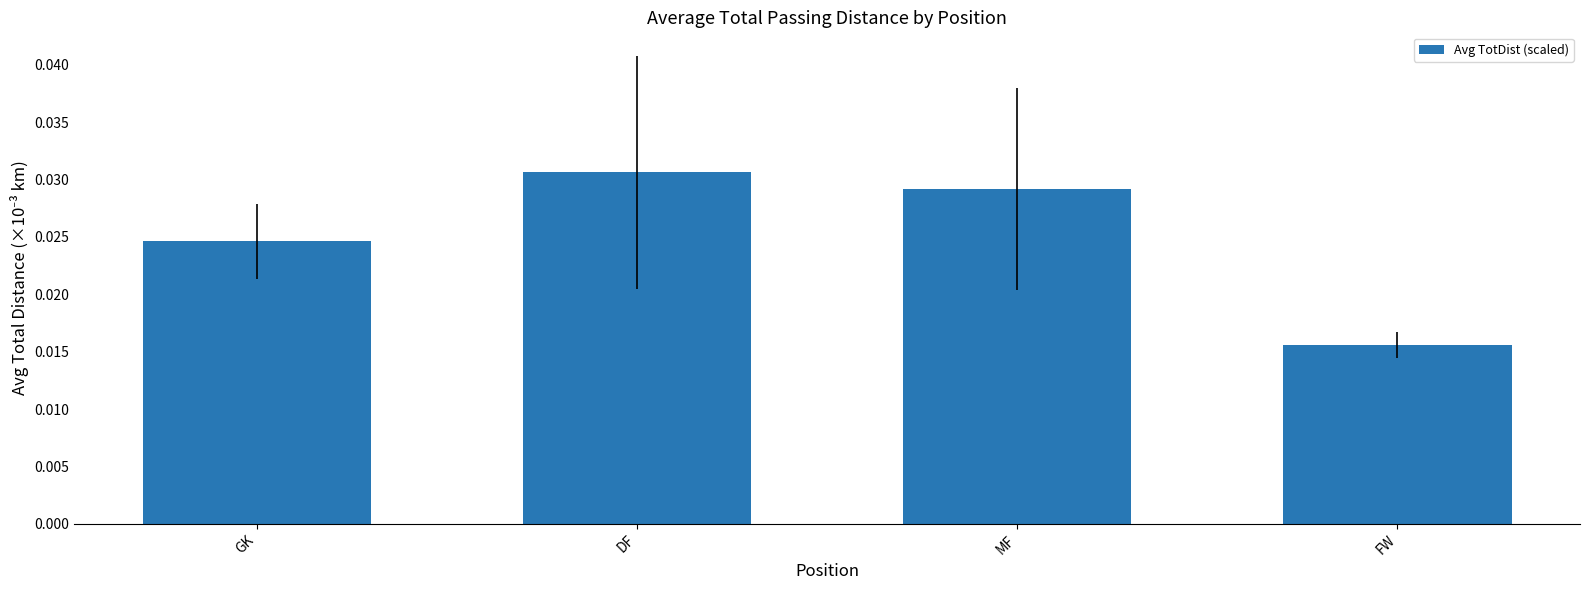

What is the label of the 4th bar from the left?

FW